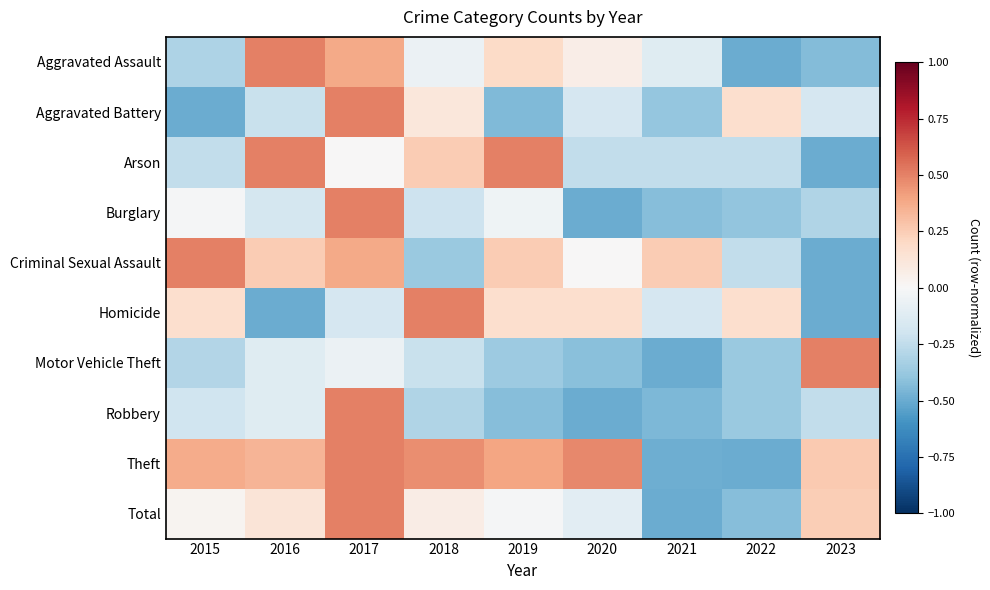

Reading left to right, transcribe all the data shown in this chart.

Aggravated Assault: 2015=-0.3	2016=0.5	2017=0.4	2018=-0.1	2019=0.2	2020=0.1	2021=-0.1	2022=-0.5	2023=-0.4
Aggravated Battery: 2015=-0.5	2016=-0.2	2017=0.5	2018=0.1	2019=-0.4	2020=-0.2	2021=-0.4	2022=0.2	2023=-0.2
Arson: 2015=-0.2	2016=0.5	2017=0.0	2018=0.2	2019=0.5	2020=-0.2	2021=-0.2	2022=-0.2	2023=-0.5
Burglary: 2015=-0.0	2016=-0.2	2017=0.5	2018=-0.2	2019=-0.0	2020=-0.5	2021=-0.4	2022=-0.4	2023=-0.3
Criminal Sexual Assault: 2015=0.5	2016=0.2	2017=0.4	2018=-0.4	2019=0.2	2020=0.0	2021=0.2	2022=-0.2	2023=-0.5
Homicide: 2015=0.2	2016=-0.5	2017=-0.2	2018=0.5	2019=0.2	2020=0.2	2021=-0.2	2022=0.2	2023=-0.5
Motor Vehicle Theft: 2015=-0.3	2016=-0.1	2017=-0.1	2018=-0.2	2019=-0.4	2020=-0.4	2021=-0.5	2022=-0.4	2023=0.5
Robbery: 2015=-0.2	2016=-0.1	2017=0.5	2018=-0.3	2019=-0.4	2020=-0.5	2021=-0.4	2022=-0.4	2023=-0.2
Theft: 2015=0.4	2016=0.3	2017=0.5	2018=0.5	2019=0.4	2020=0.5	2021=-0.5	2022=-0.5	2023=0.3
Total: 2015=0.0	2016=0.1	2017=0.5	2018=0.1	2019=-0.0	2020=-0.1	2021=-0.5	2022=-0.4	2023=0.2